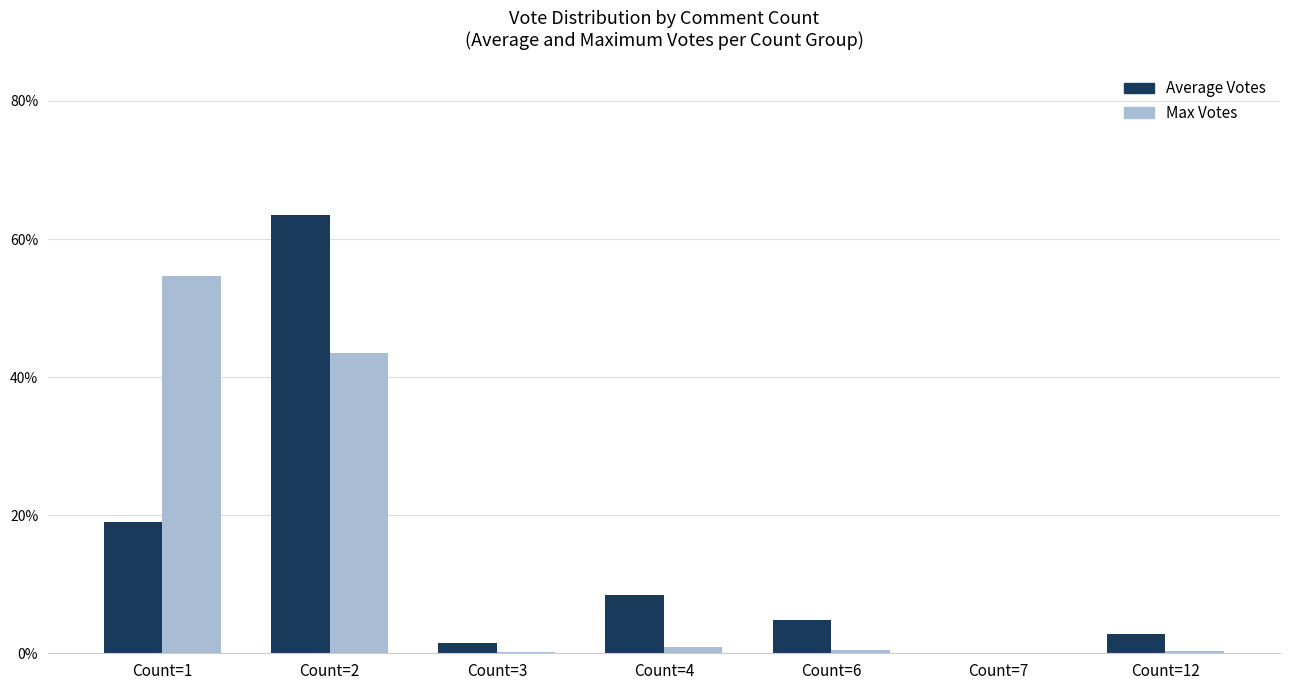

How many groups of bars are there?

7